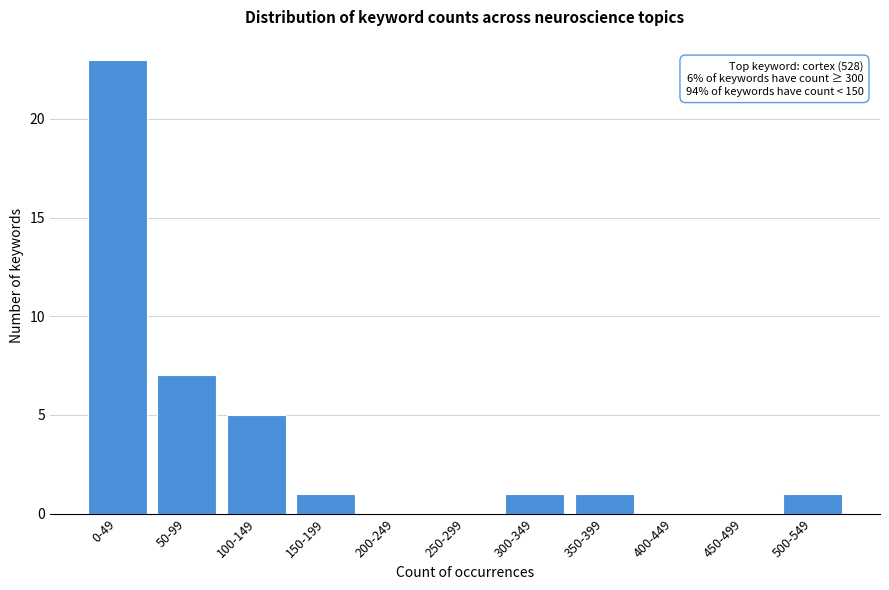

Reading left to right, transcribe all the data shown in this chart.

0-49=23	50-99=7	100-149=5	150-199=1	200-249=0	250-299=0	300-349=1	350-399=1	400-449=0	450-499=0	500-549=1